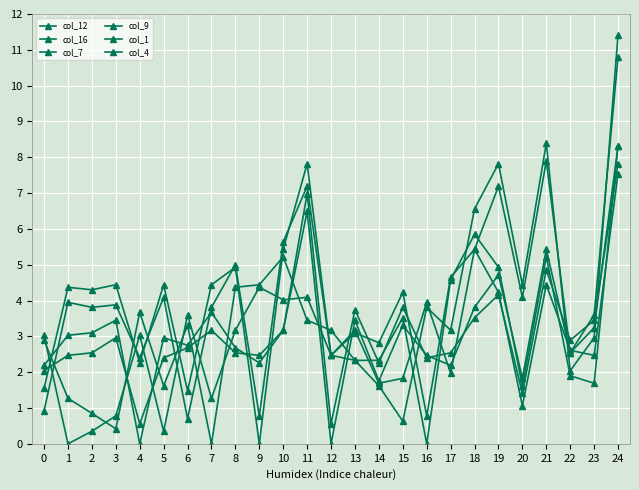

At which category does col_12 reach its first local valley?

4